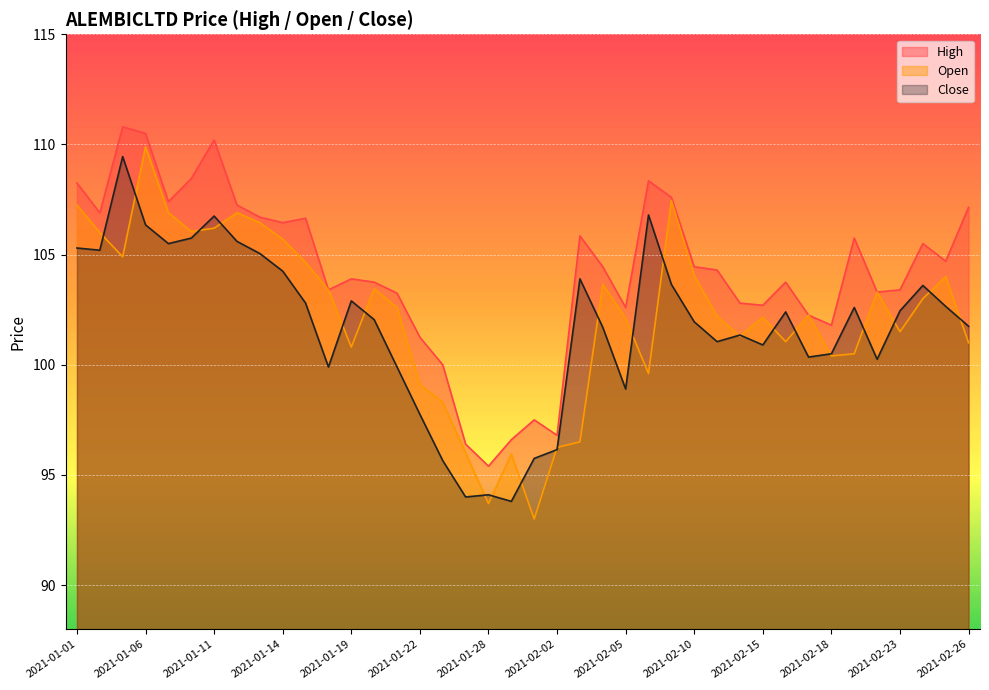

Rank the categories by Open value from lowest to highest.

2021-02-01, 2021-01-28, 2021-01-29, 2021-01-27, 2021-02-02, 2021-02-03, 2021-01-25, 2021-01-22, 2021-02-08, 2021-02-18, 2021-02-19, 2021-01-19, 2021-02-26, 2021-02-16, 2021-02-12, 2021-02-23, 2021-02-05, 2021-02-15, 2021-02-11, 2021-02-17, 2021-01-21, 2021-02-24, 2021-02-22, 2021-01-18, 2021-01-20, 2021-02-04, 2021-02-25, 2021-02-10, 2021-01-15, 2021-01-05, 2021-01-14, 2021-01-04, 2021-01-08, 2021-01-11, 2021-01-13, 2021-01-07, 2021-01-12, 2021-01-01, 2021-02-09, 2021-01-06